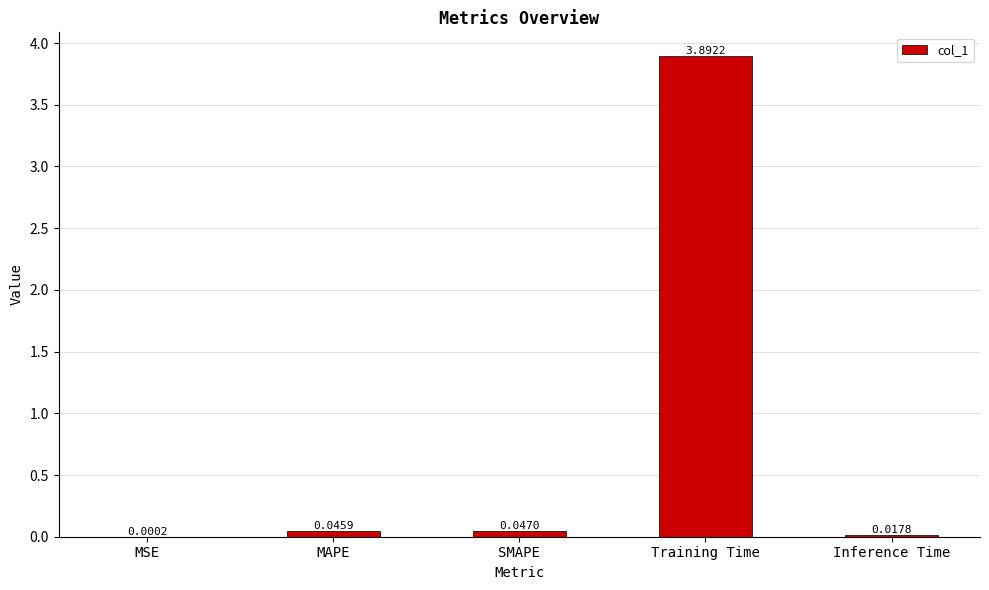

Where is the data nearest to the value 1?

SMAPE